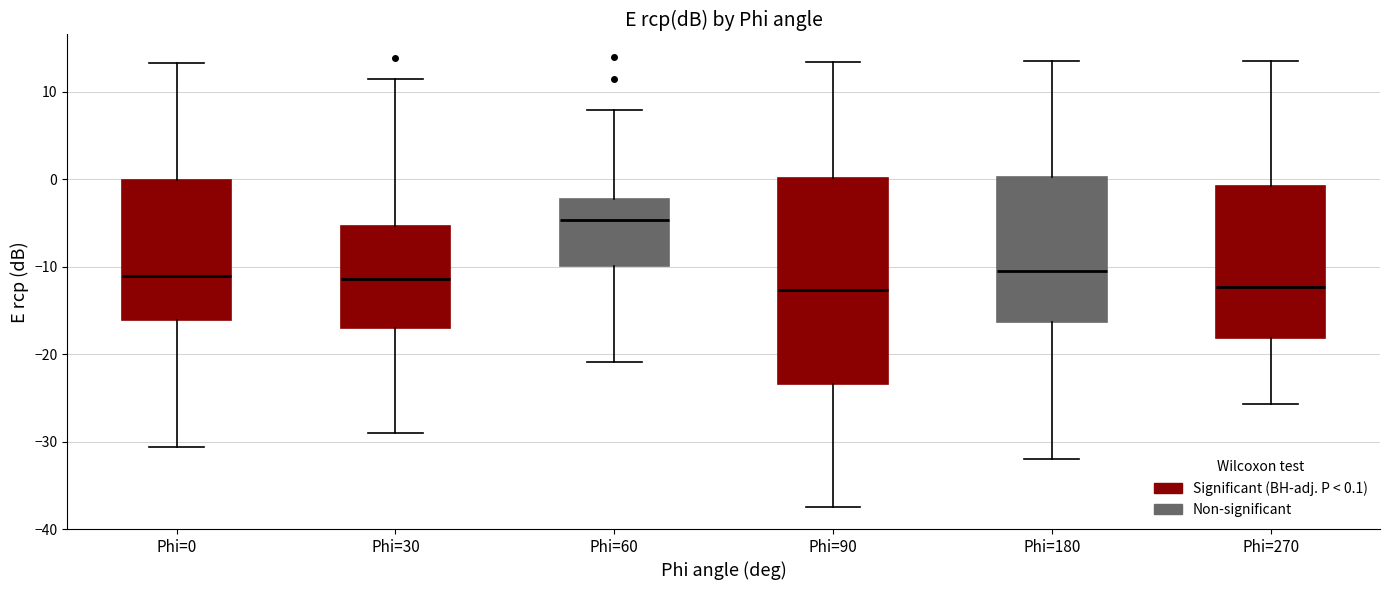

Comparing the boxes themselves (not the whiskers), which one is the tallest?

Phi=90